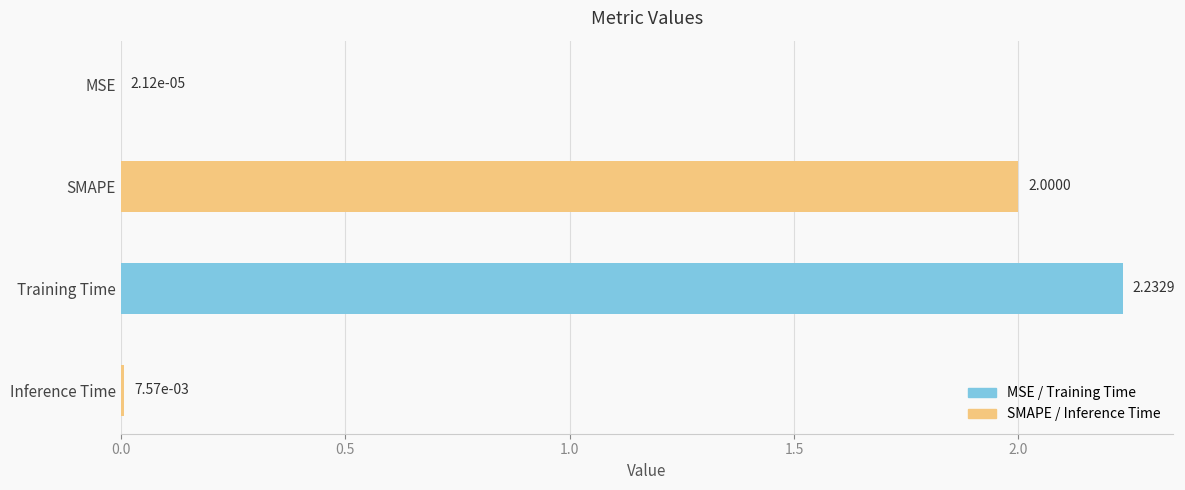

Between Training Time and Inference Time, which is larger?

Training Time